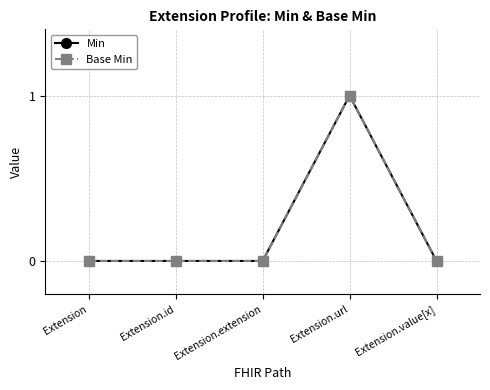

Does the chart have visible grid lines?

Yes